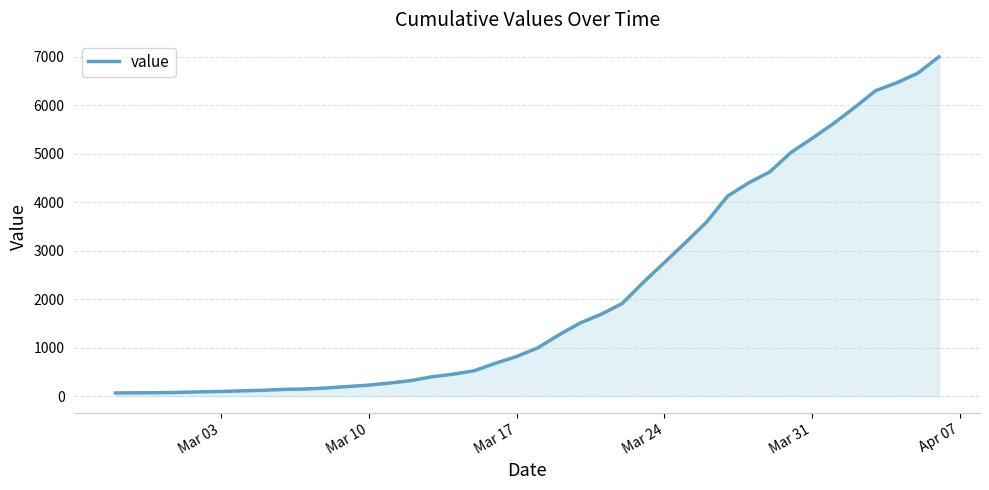

What is the greatest value displayed?

6995